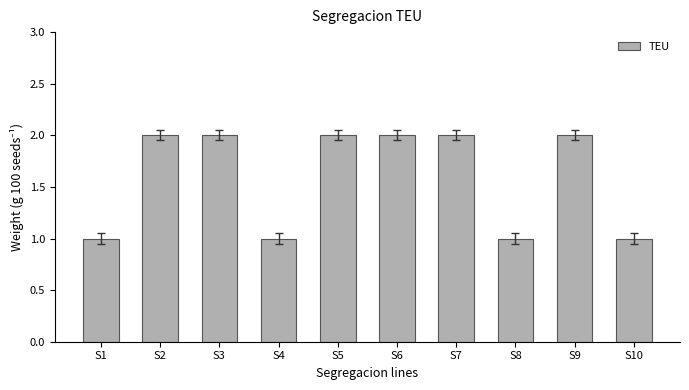

What is the difference between the values at S2 and S10?

1